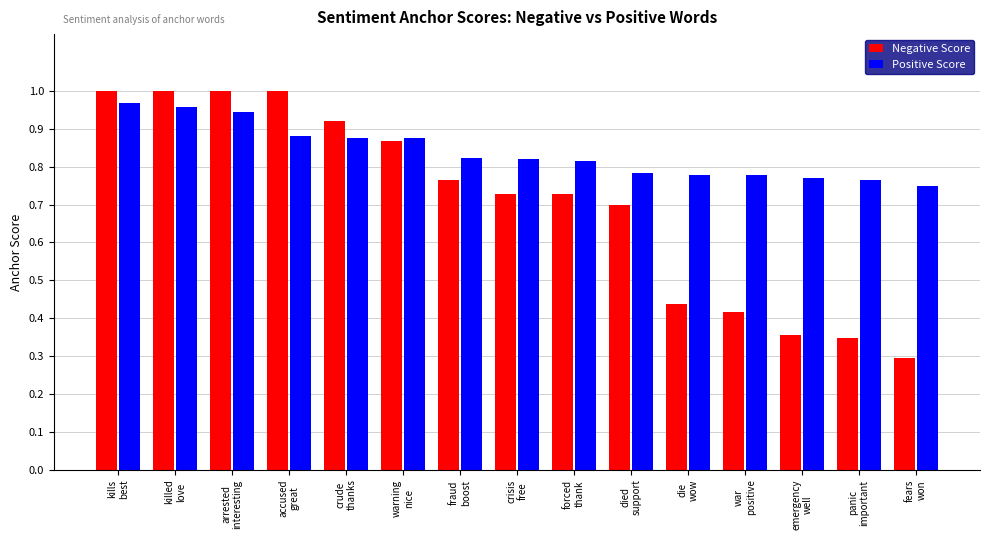

At which label is Positive Score closest to 0?

fears
won